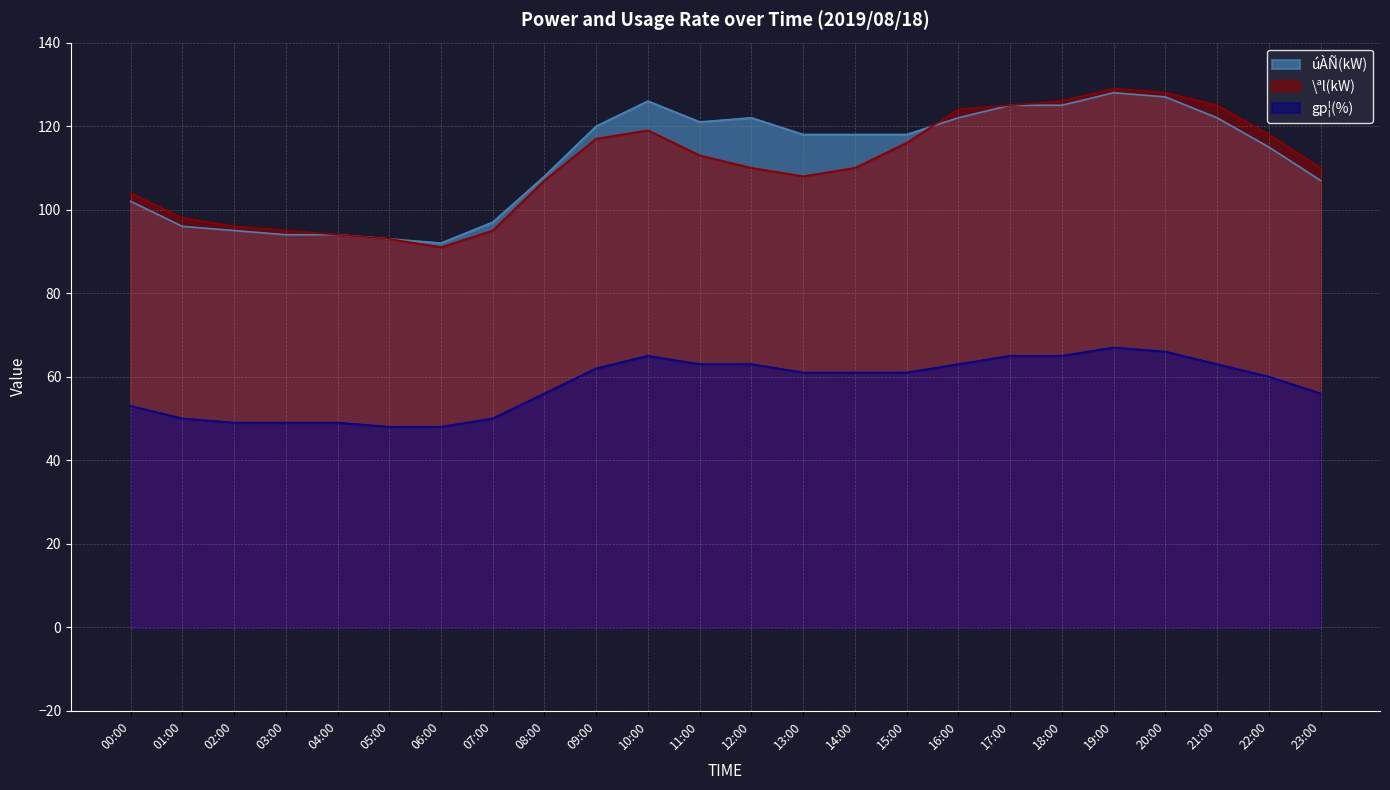

Reading left to right, extract all data points from this chart.

úÀÑ(kW): 00:00=102	01:00=96	02:00=95	03:00=94	04:00=94	05:00=93	06:00=92	07:00=97	08:00=108	09:00=120	10:00=126	11:00=121	12:00=122	13:00=118	14:00=118	15:00=118	16:00=122	17:00=125	18:00=125	19:00=128	20:00=127	21:00=122	22:00=115	23:00=107
\ªl(kW): 00:00=104	01:00=98	02:00=96	03:00=95	04:00=94	05:00=93	06:00=91	07:00=95	08:00=107	09:00=117	10:00=119	11:00=113	12:00=110	13:00=108	14:00=110	15:00=116	16:00=124	17:00=125	18:00=126	19:00=129	20:00=128	21:00=125	22:00=118	23:00=110
gp¦(%): 00:00=53	01:00=50	02:00=49	03:00=49	04:00=49	05:00=48	06:00=48	07:00=50	08:00=56	09:00=62	10:00=65	11:00=63	12:00=63	13:00=61	14:00=61	15:00=61	16:00=63	17:00=65	18:00=65	19:00=67	20:00=66	21:00=63	22:00=60	23:00=56